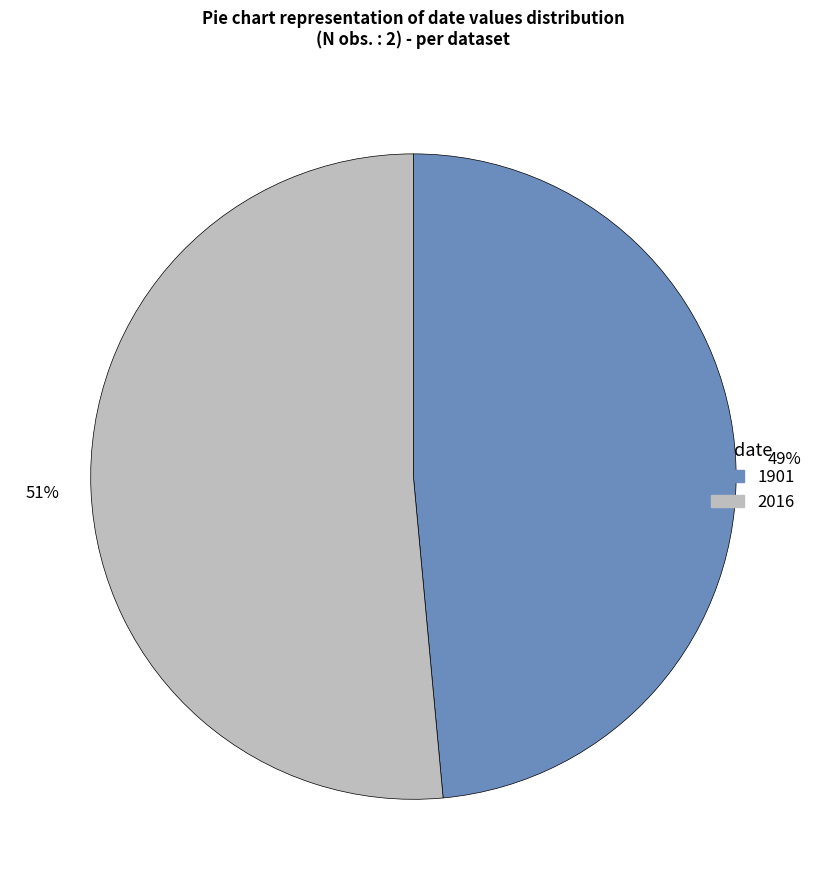

Which category has the smallest portion of the pie?

1901